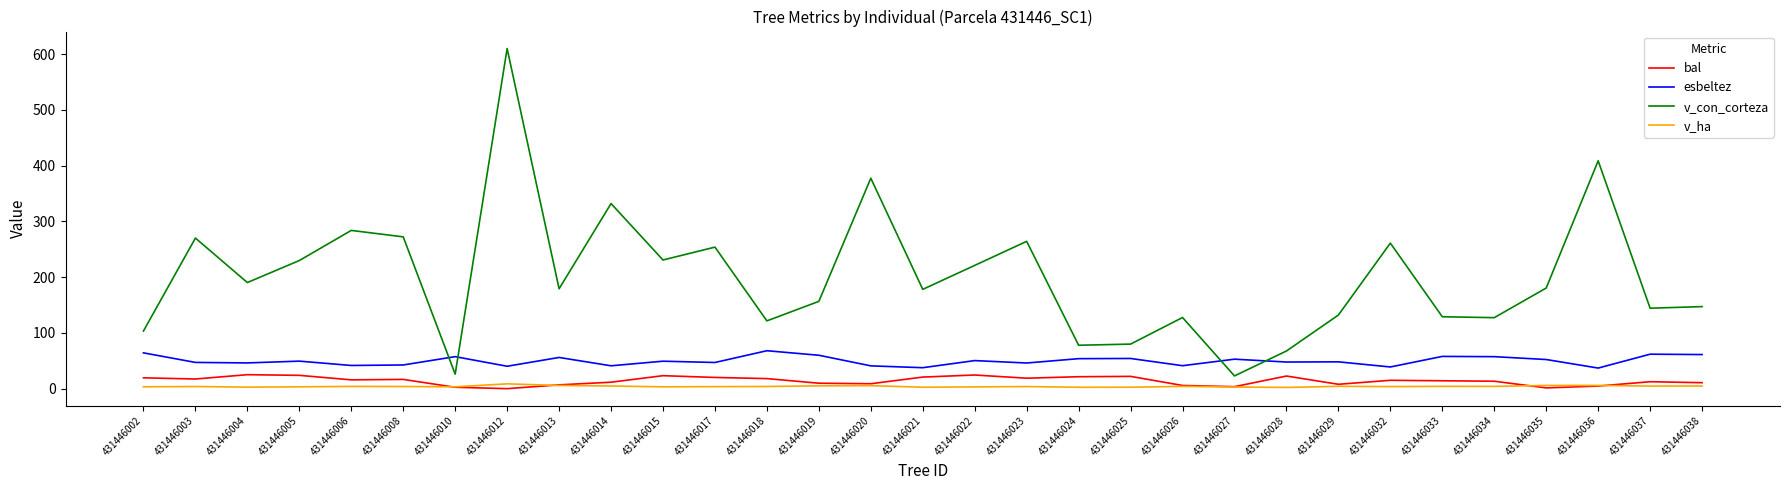

What is the total value across all series at 431446036?

456.1